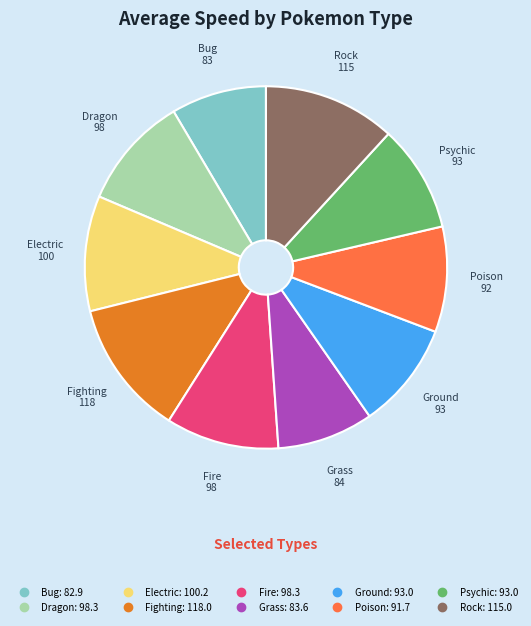

Is there any slice that represents more than half of the pie?

No